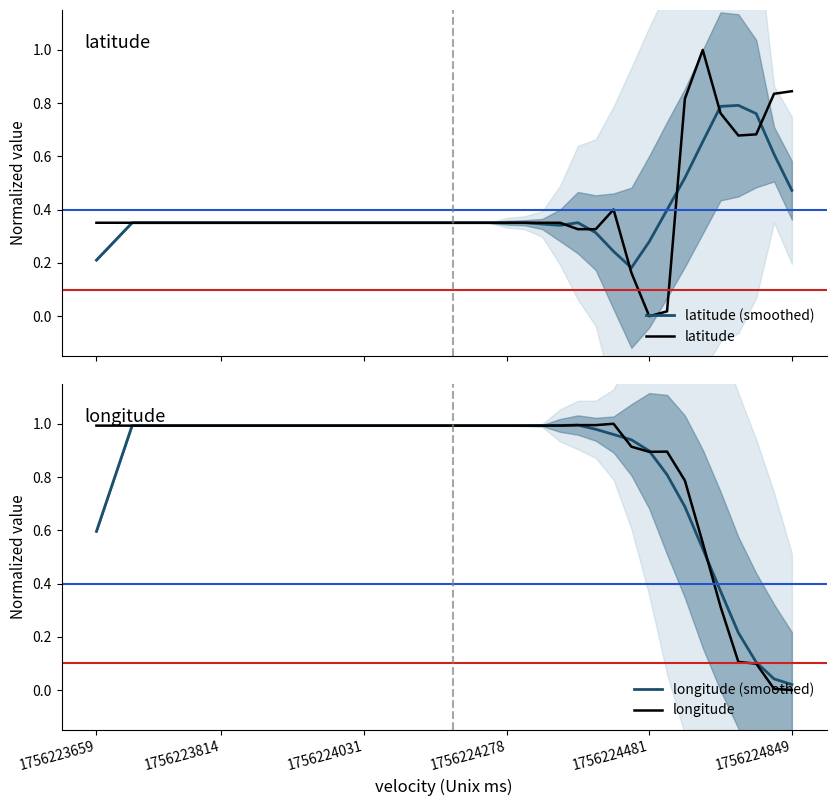

Which series has the largest total across all categories?

longitude